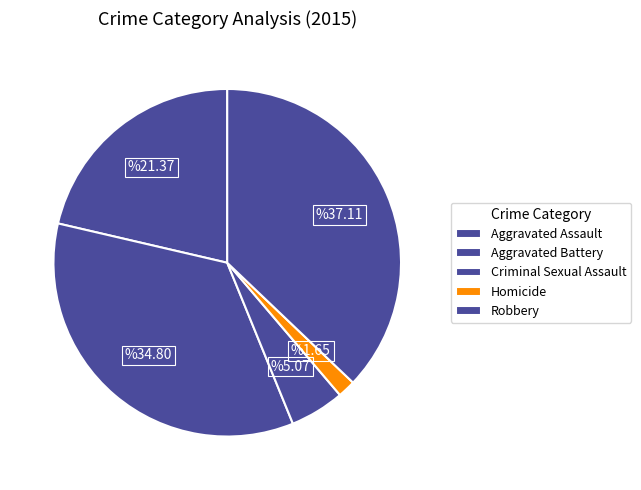

What is the ratio of the value at Aggravated Assault to the value at Robbery?

0.6